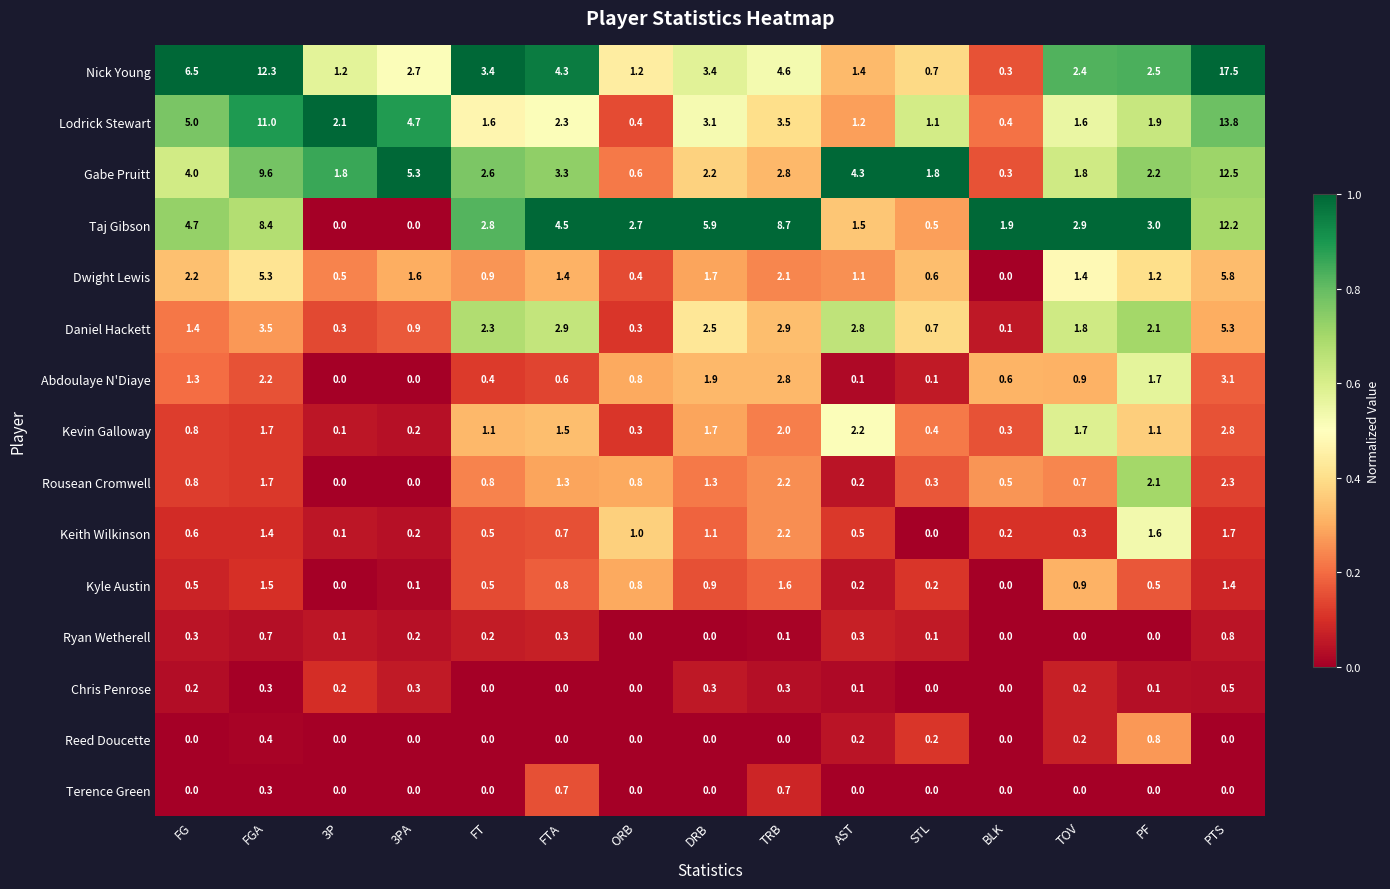

Which category has the highest value across all series?

PTS